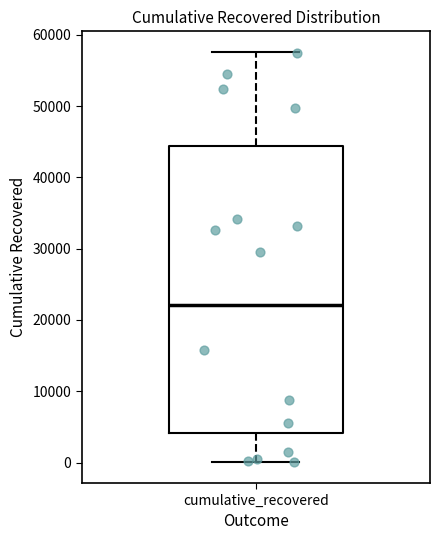

Read this box plot against the y-axis: the position of the median line, the range covered by the box, and the ends of both whiskers. The values are not printed on the chart, so give them approximately, as read against the axis.

median 22000, box 4000 to 44000, whiskers 0 to 58000